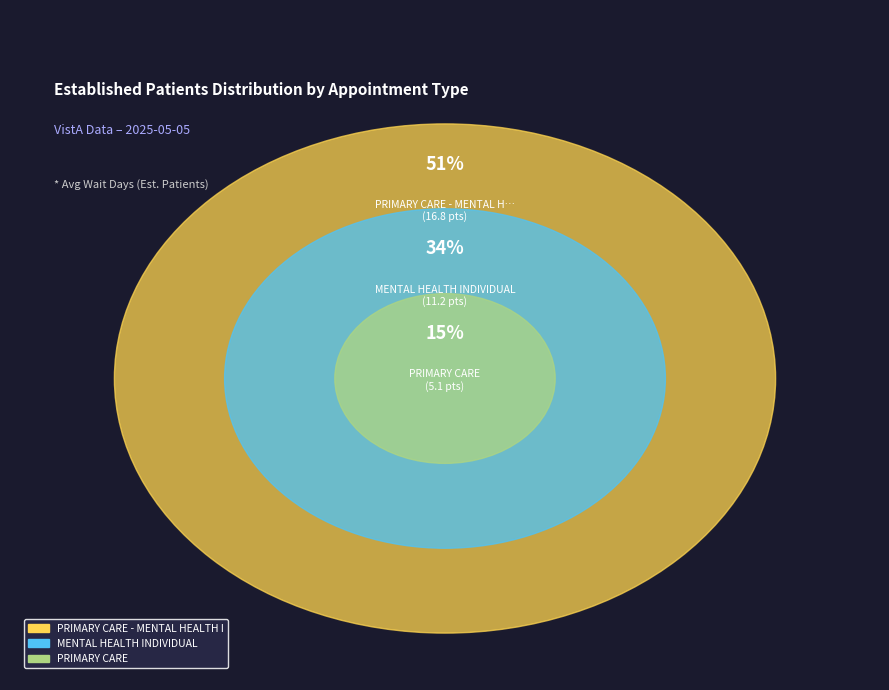

How many segments does this pie chart have?

3